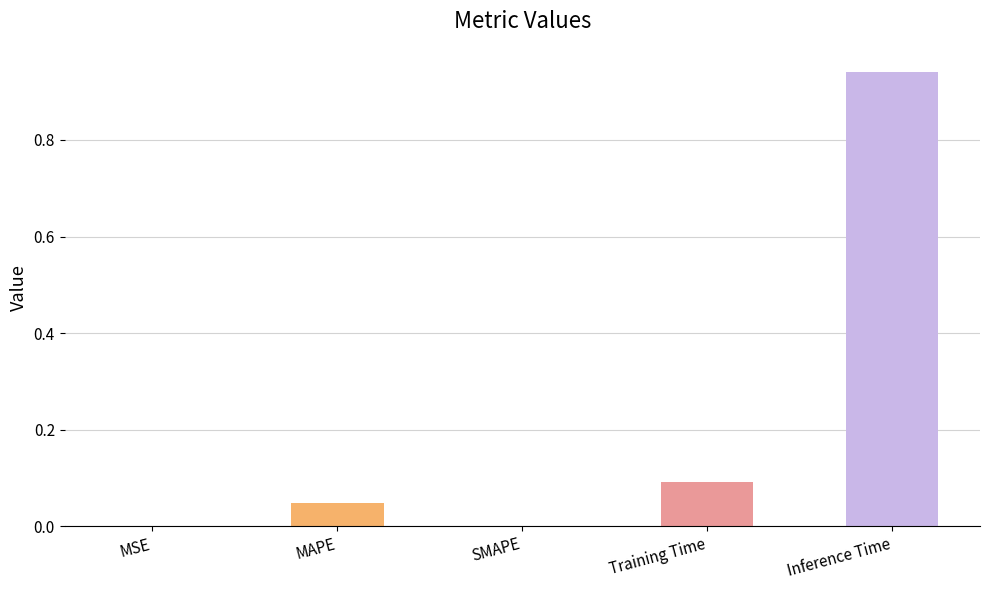

The value at SMAPE is 0.0. True or false?

True